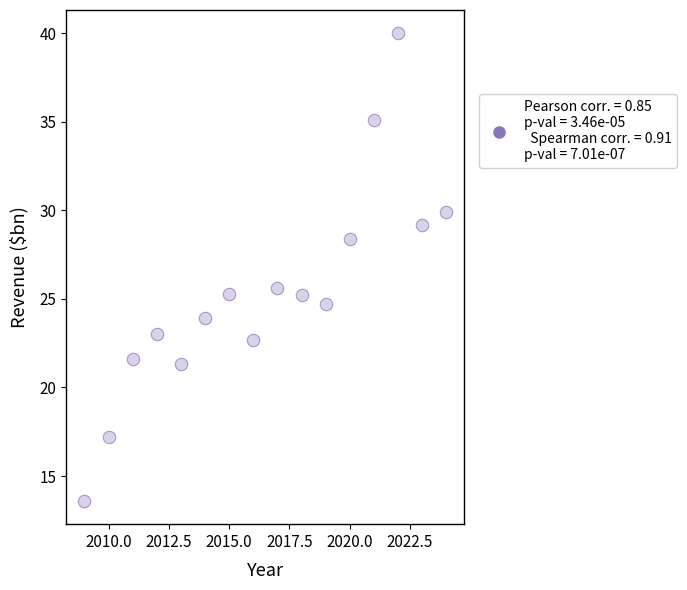

What Y value in the scatter plot is closest to 26?

25.6